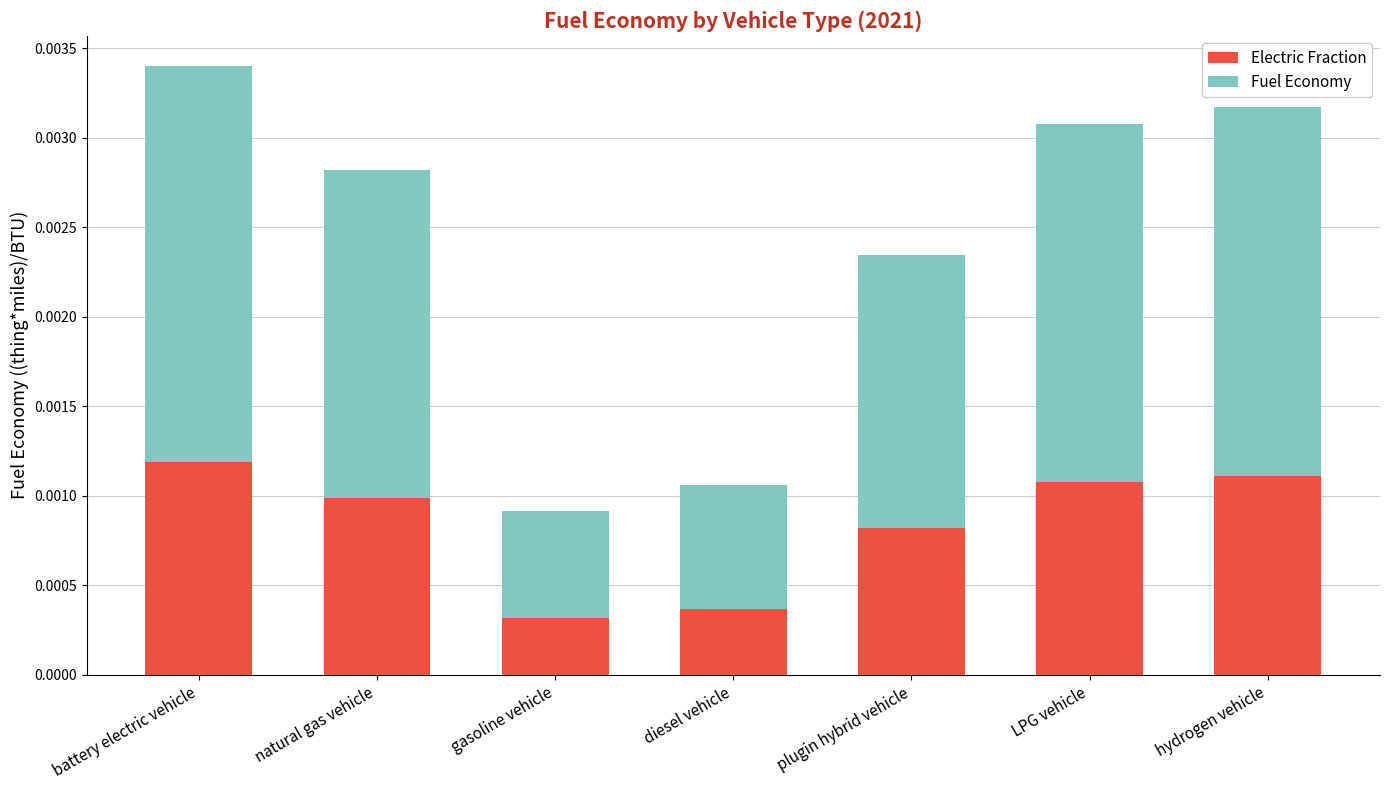

At which category is the sum across all series the highest?

battery electric vehicle